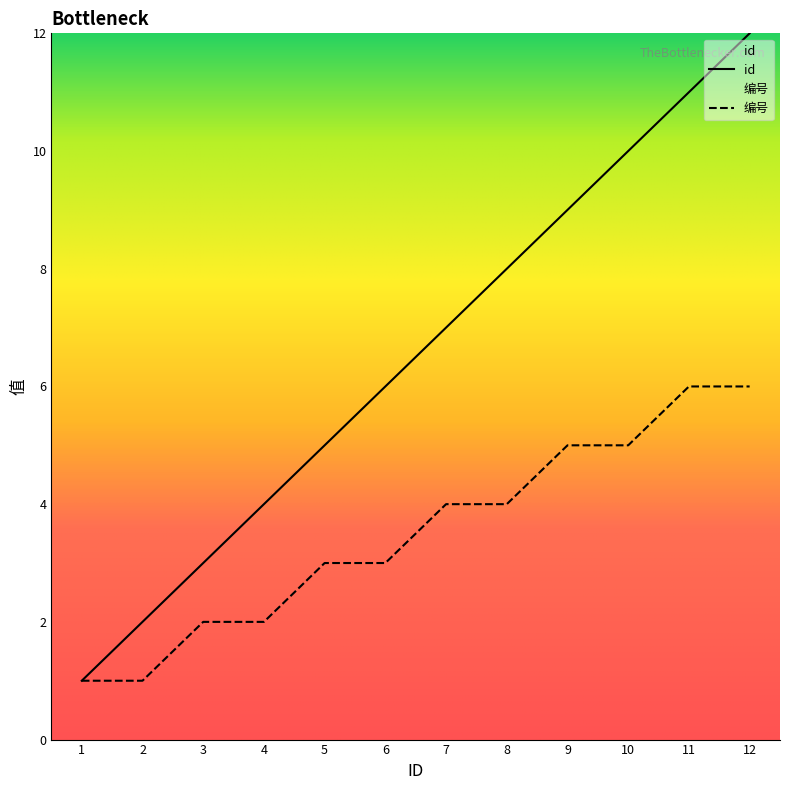

What is the sum of the id values at 10 and 5?

15